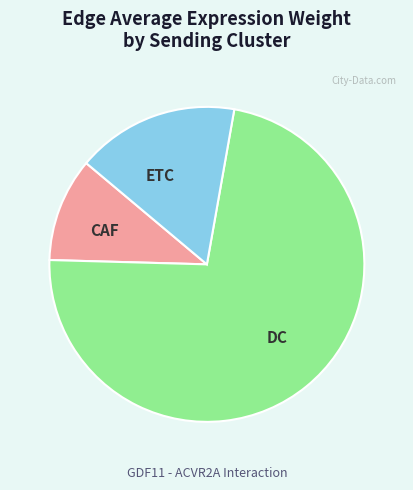

What is the largest slice in the pie chart?

DC